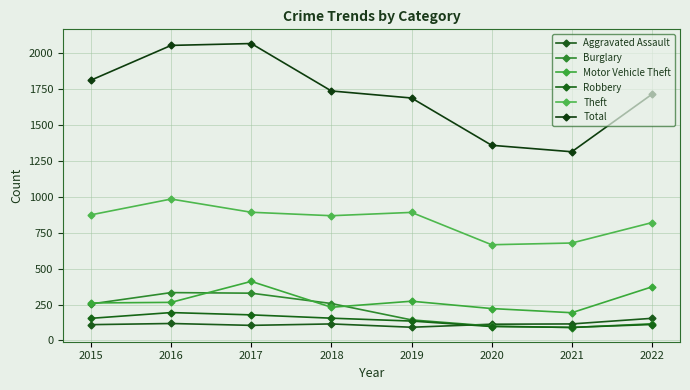

True or false: Theft has a value of 1101 at 2020.

False